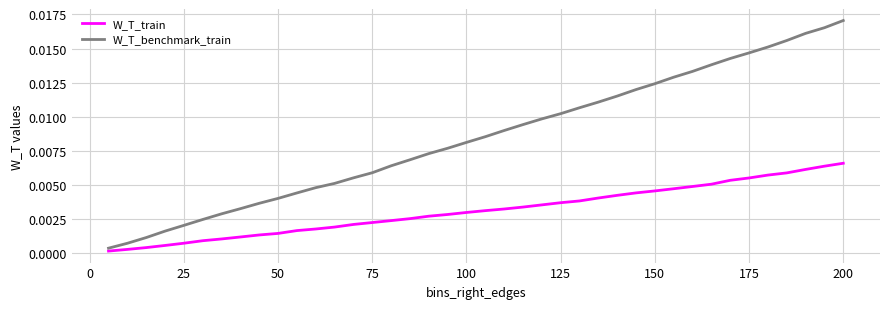

Which series has the widest spread of values?

W_T_benchmark_train